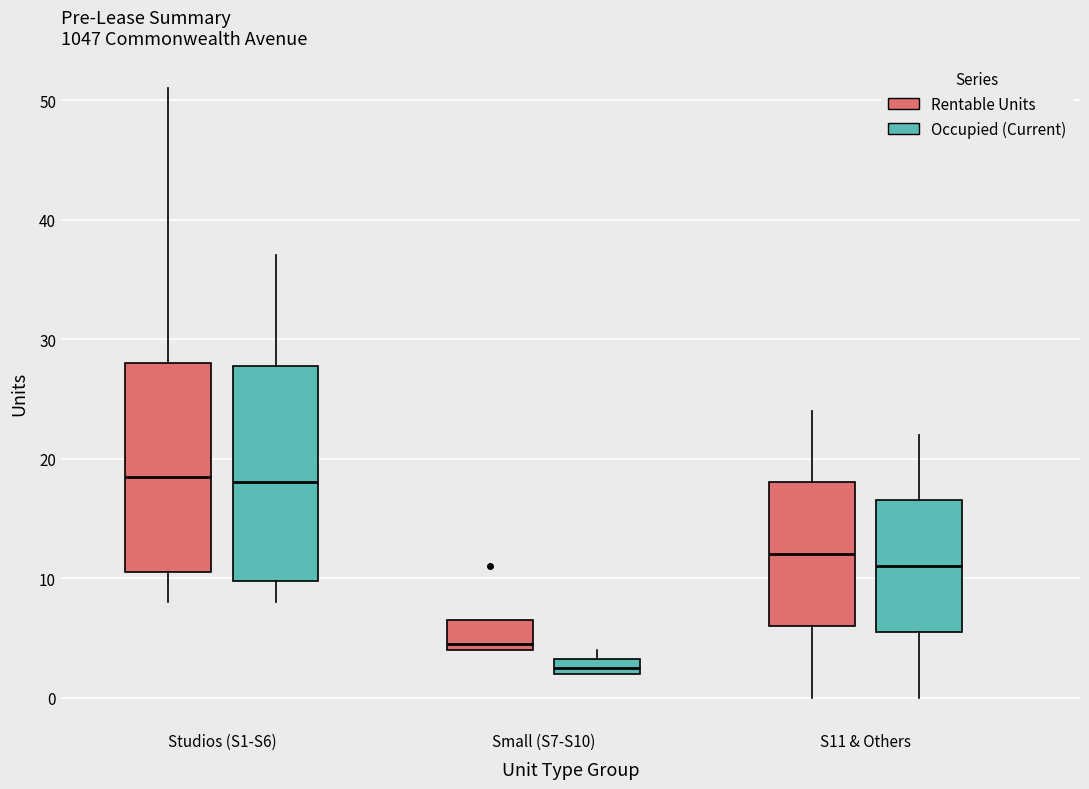

Where is the lower edge of the box for S11 & Others (Rentable Units) on the y-axis? The values are not printed on the chart, so give them approximately, as read against the axis.

6